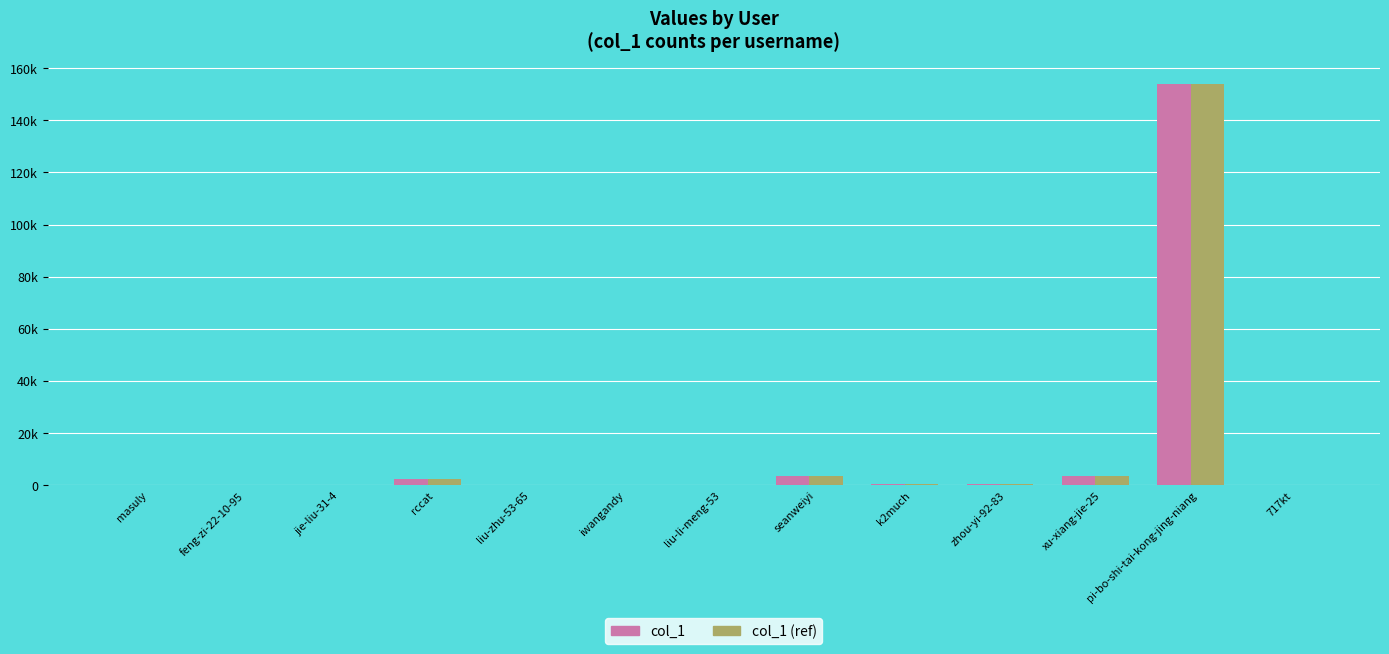

What are all the series names shown in the legend?

col_1, col_1 (ref)